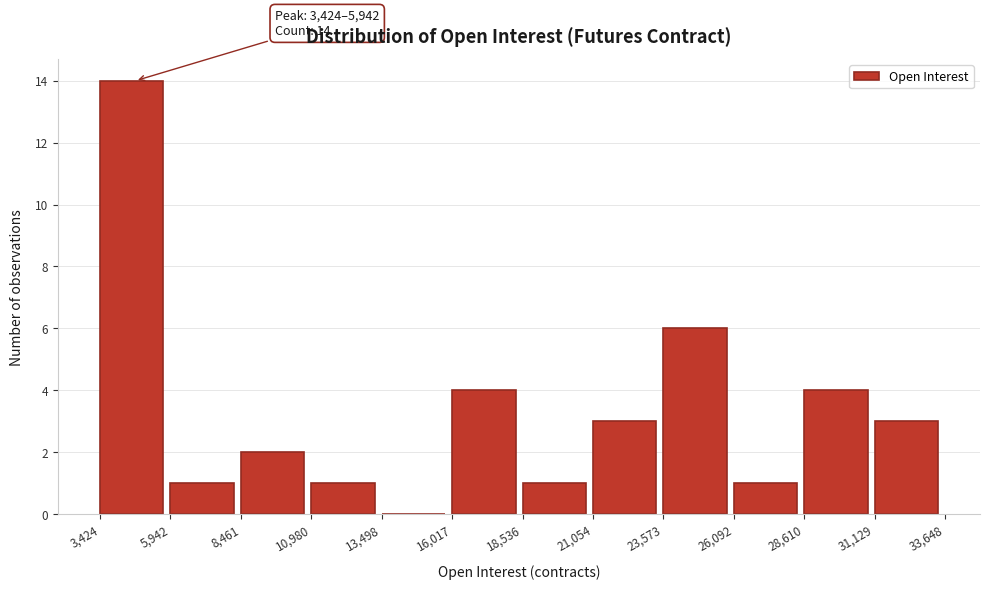

Which range on the x-axis has the tallest bar?

3,424 to 5,942